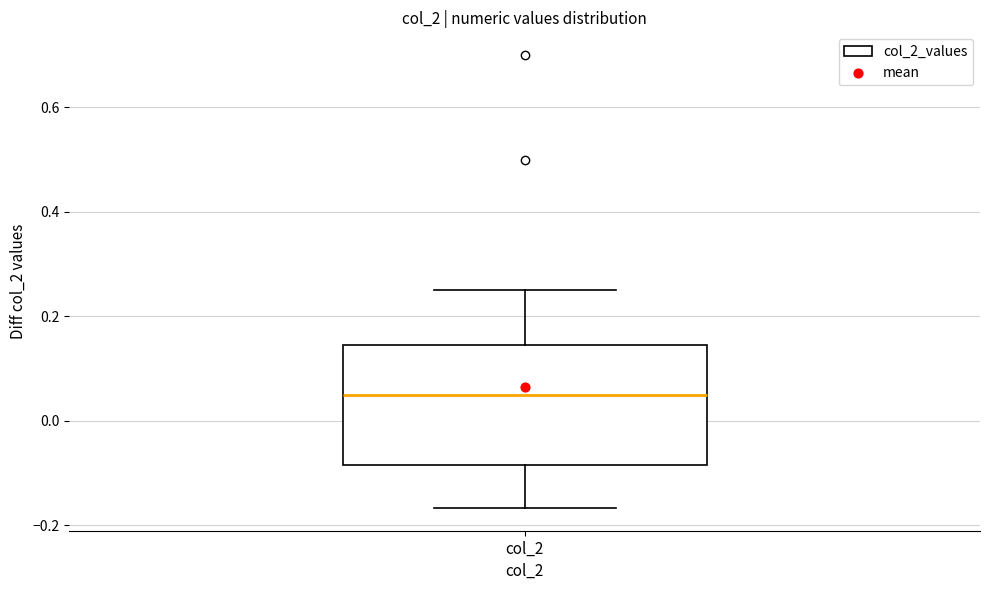

Where does the median line of the box for col_2 sit on the y-axis? The values are not printed on the chart, so give them approximately, as read against the axis.

0.06